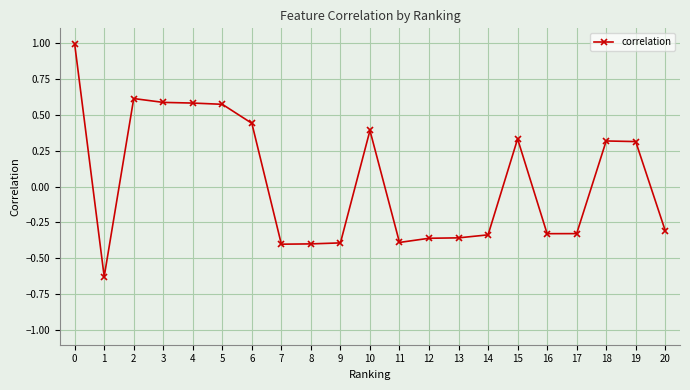

Where is the first local minimum?

1